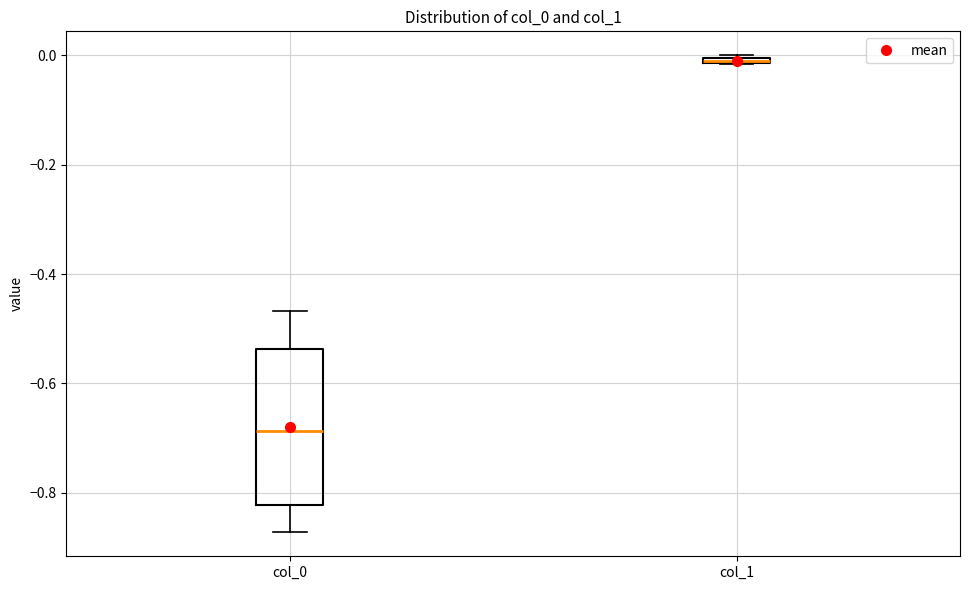

Which box is the tallest, from its lower edge to its upper edge?

col_0